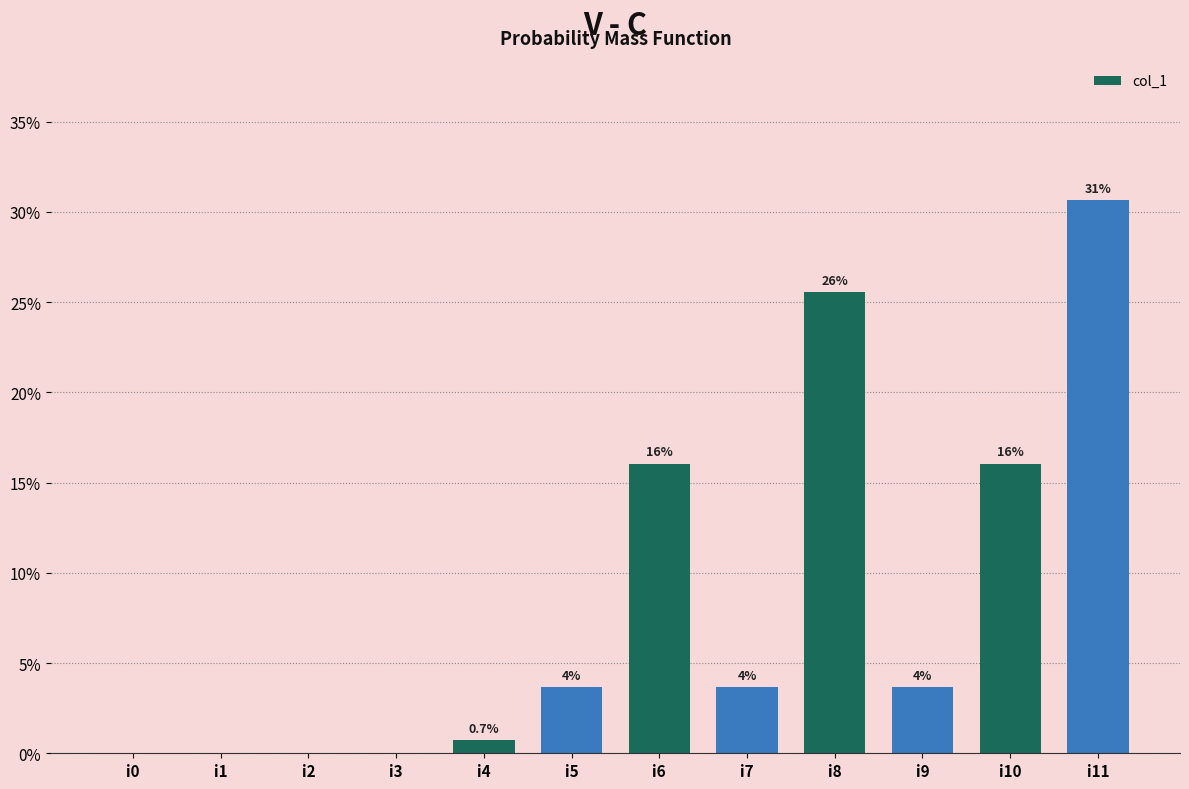

The value at i4 is 0.2. True or false?

False